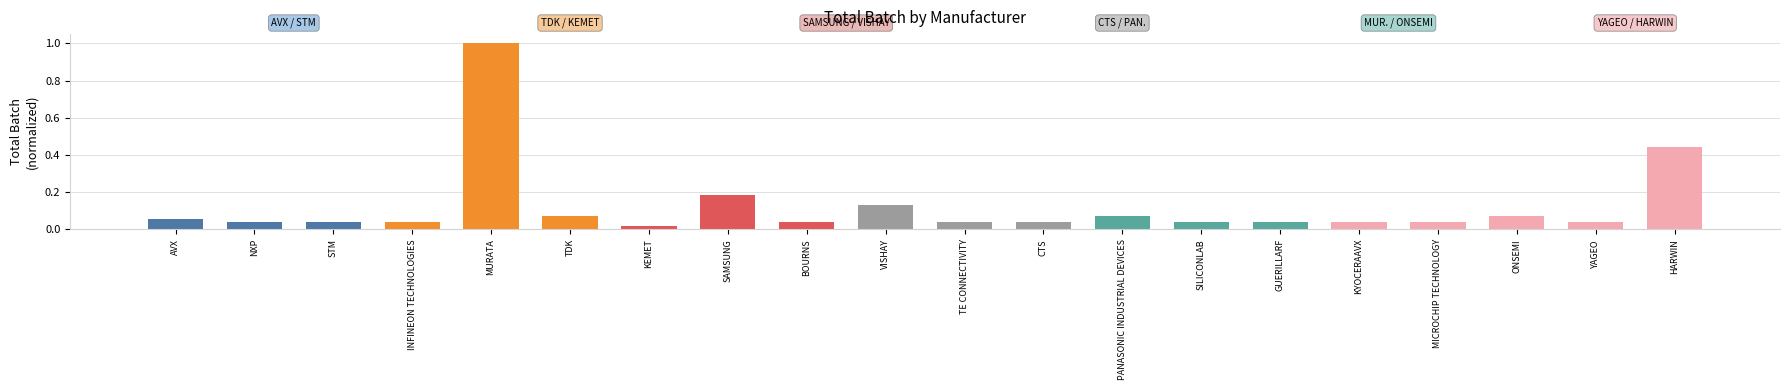

At which category does the chart reach its peak across all series?

MURATA